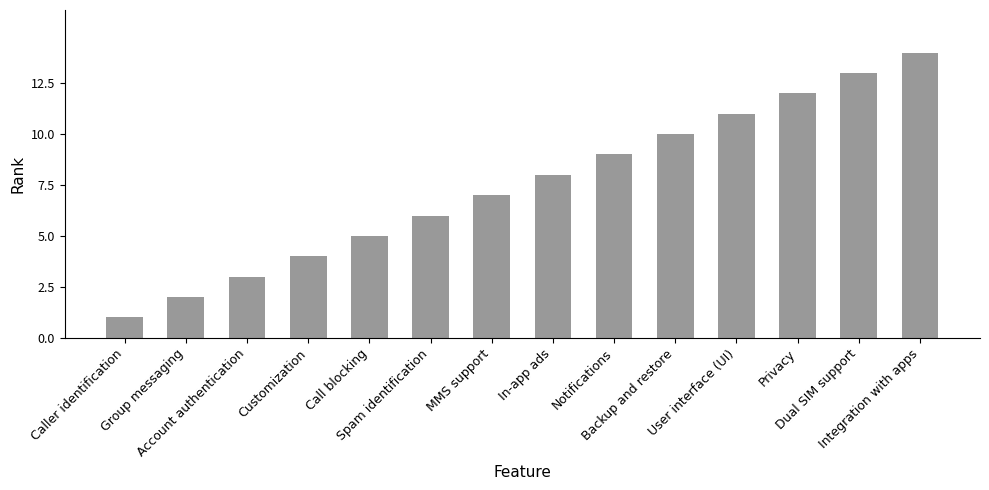

What is the difference between the second highest and second lowest values?

11